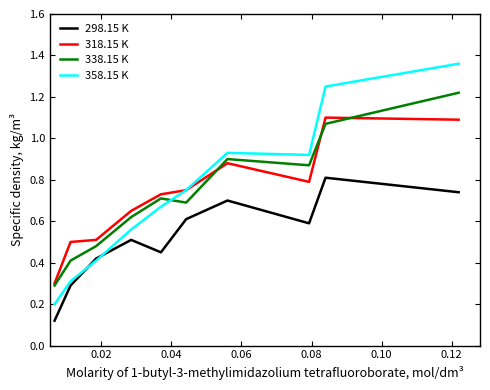

Which series ends up on top after the final intersection of 298.15 K and 358.15 K?

358.15 K